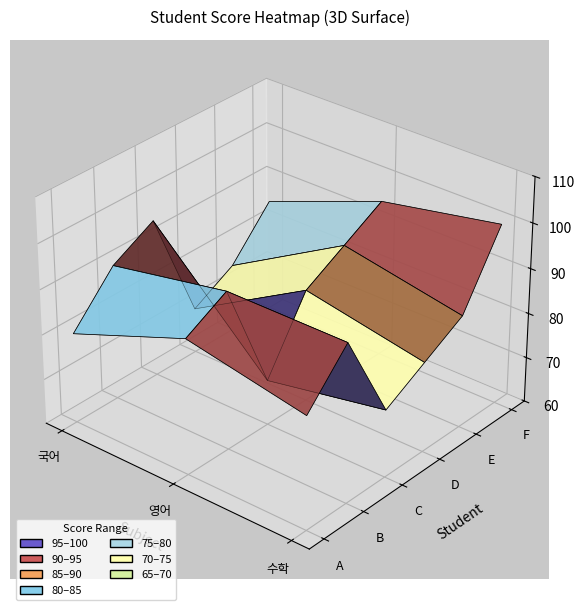

List the labels in order of D value, largest first.

영어, 수학, 국어